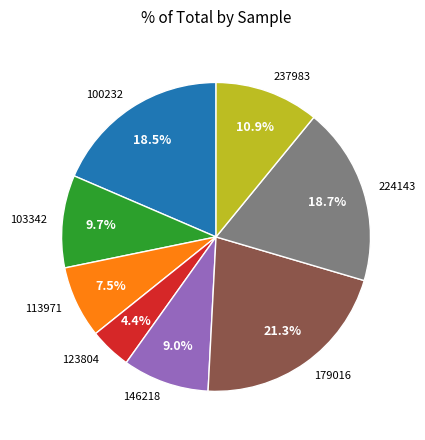

Which has a higher value, 113971 or 123804?

113971